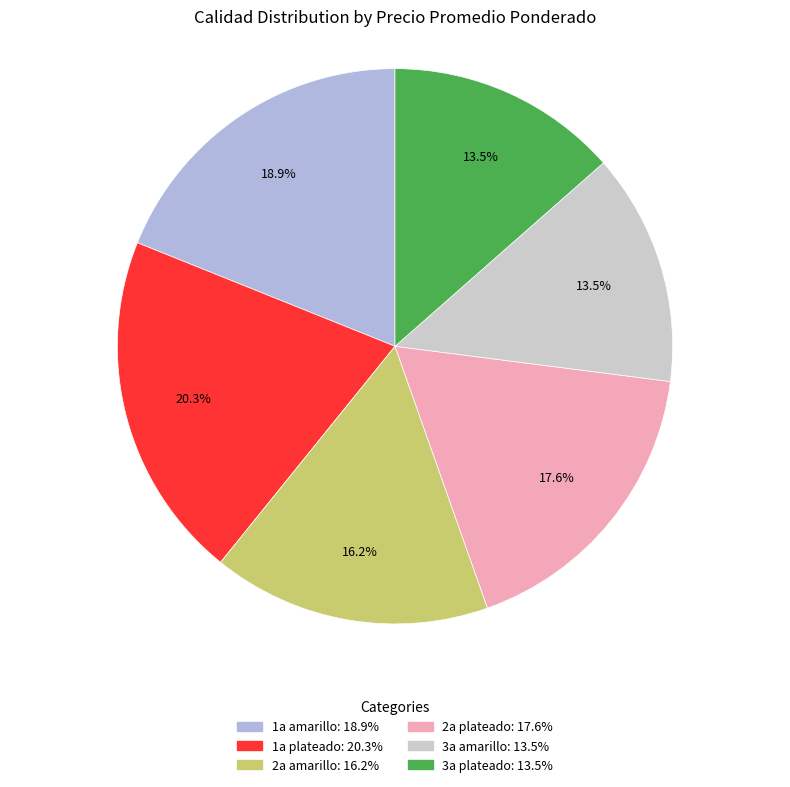

How many segments does this pie chart have?

6